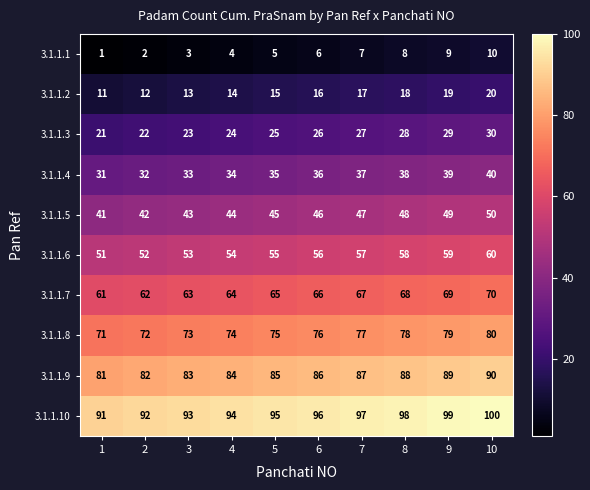

What is the maximum value shown in the chart?

100